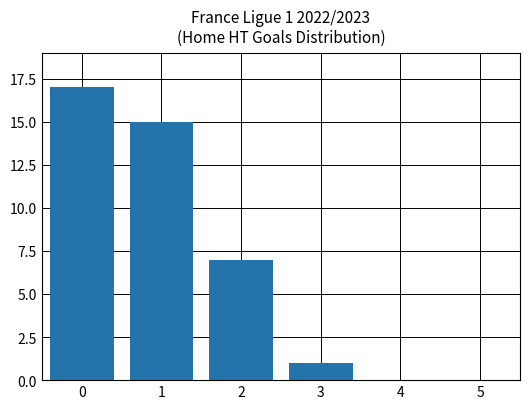

Reading left to right, extract all data points from this chart.

0=17	1=15	2=7	3=1	4=0	5=0